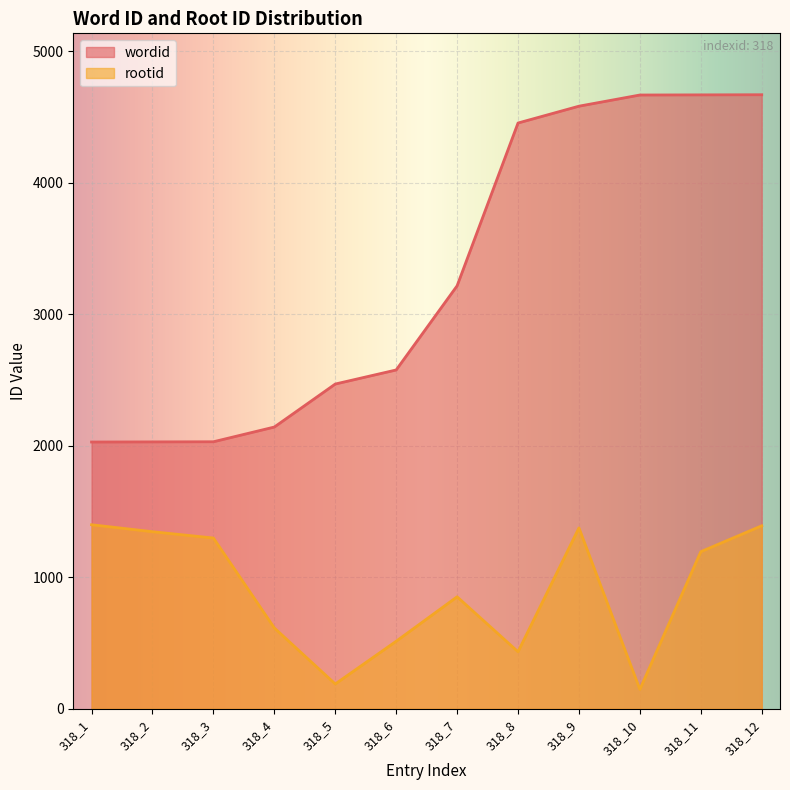

What is the maximum value for rootid?

1400